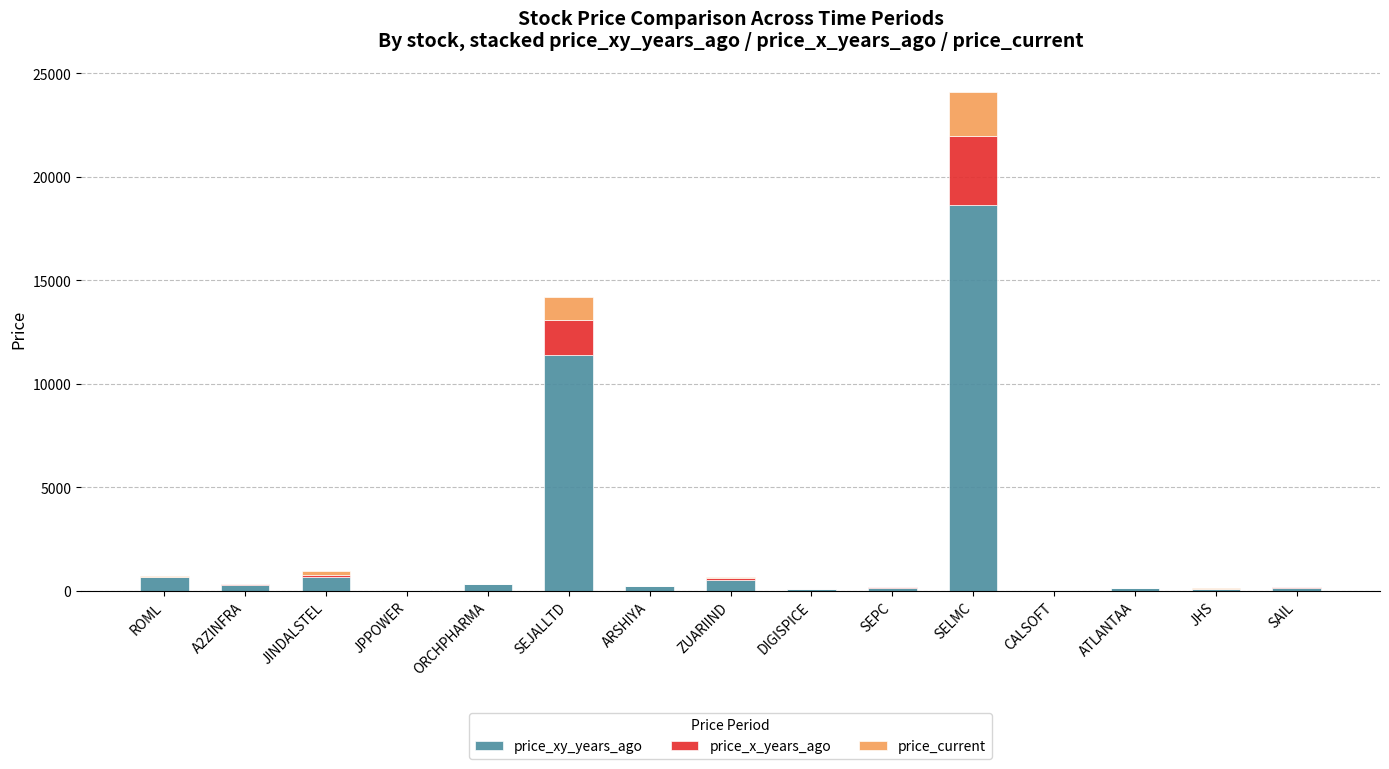

Where is price_xy_years_ago nearest to the value 9340?

SEJALLTD